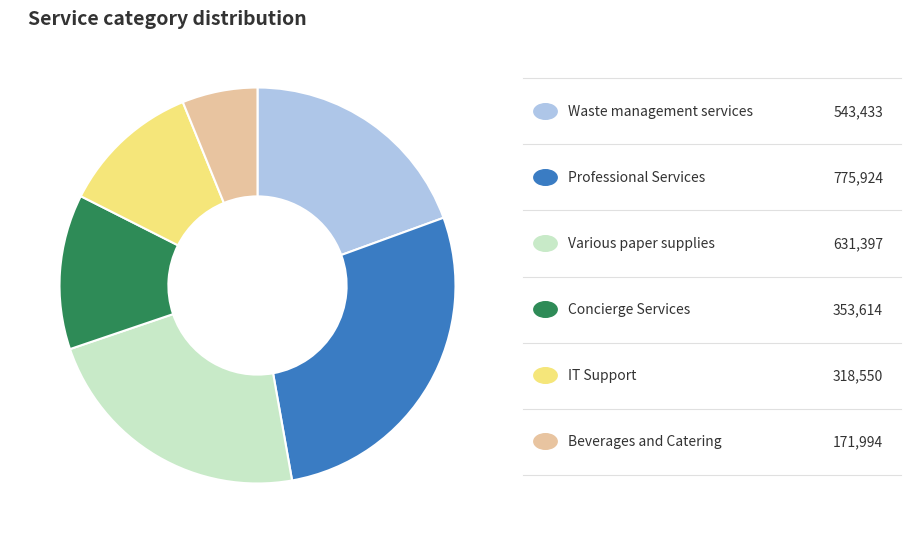

Is there a majority slice in this chart?

No